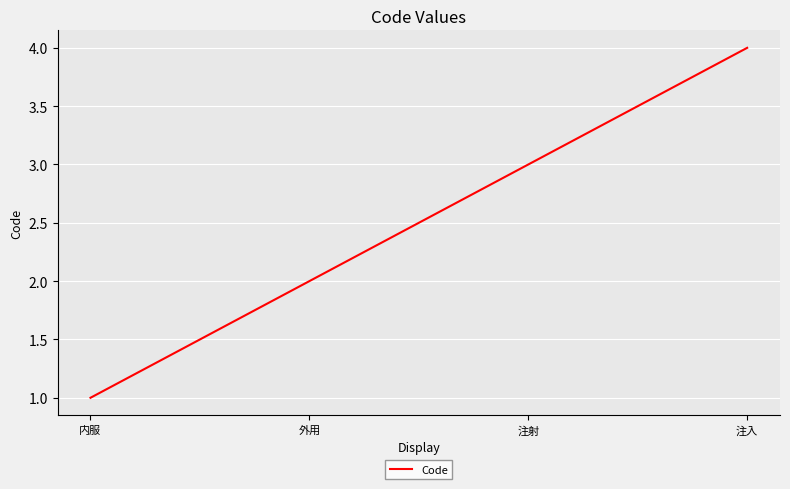

How many categories are shown in the chart?

4